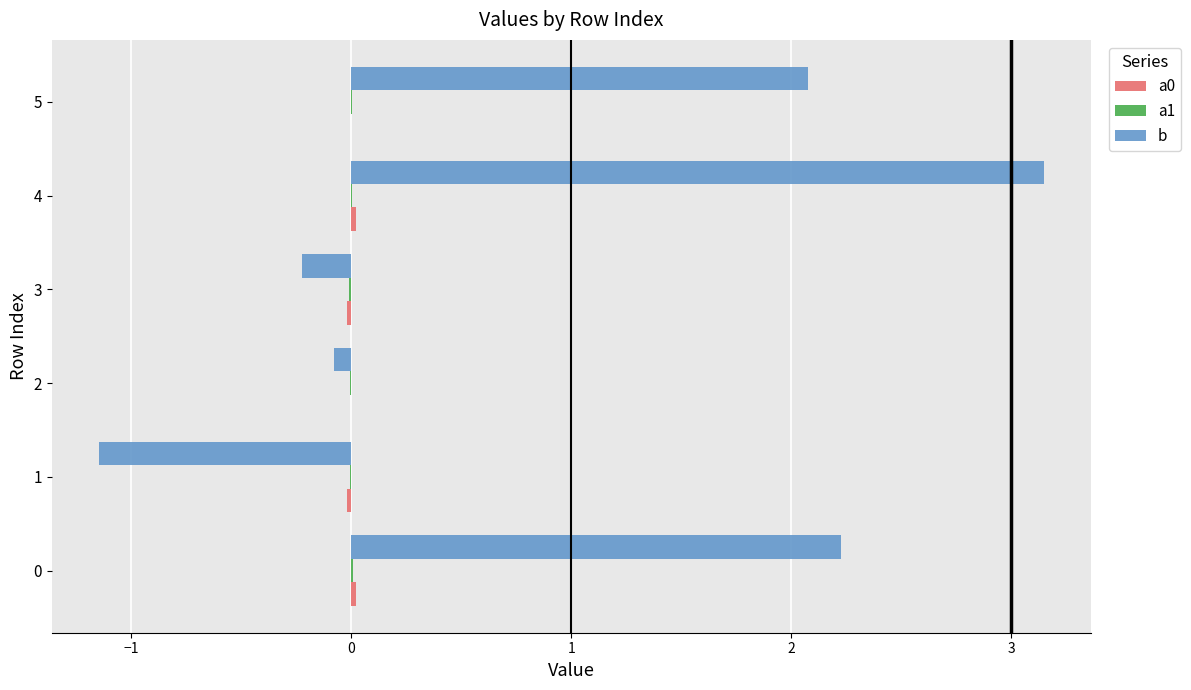

Which series has the largest total across all categories?

b